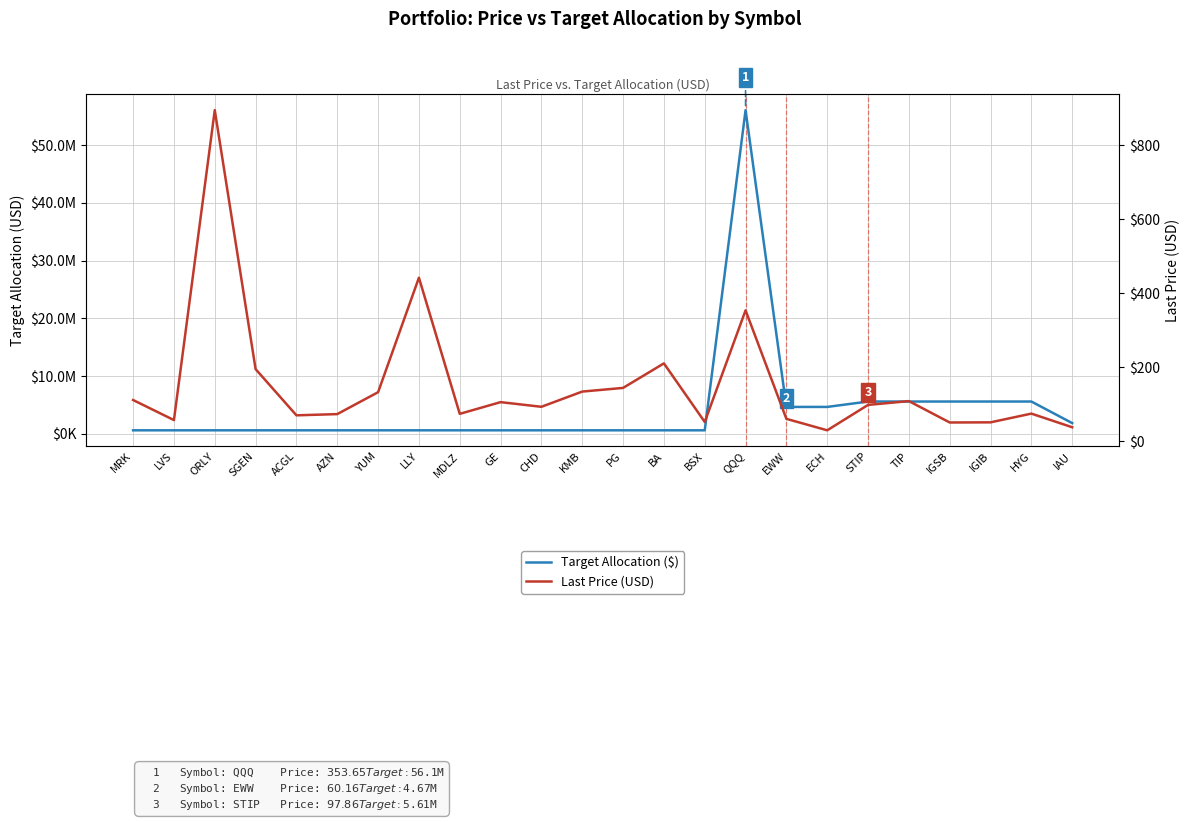

Reading left to right, list all the values displayed in this chart.

Target Allocation ($): MRK=622929.8	LVS=622923.6	ORLY=622923.6	SGEN=622923.6	ACGL=622923.6	AZN=622923.6	YUM=622923.6	LLY=622923.6	MDLZ=622923.6	GE=622923.6	CHD=622923.6	KMB=622923.6	PG=622923.6	BA=622923.6	BSX=622923.6	QQQ=56063686.8	EWW=4671973.9	ECH=4671973.9	STIP=5606368.7	TIP=5606368.7	IGSB=5606368.7	IGIB=5606368.7	HYG=5606368.7	IAU=1868789.6
Last Price (USD): MRK=111.1	LVS=56.8	ORLY=895.3	SGEN=194.7	ACGL=69.7	AZN=73.0	YUM=132.2	LLY=442.0	MDLZ=73.7	GE=105.4	CHD=92.8	KMB=133.9	PG=143.8	BA=210.2	BSX=51.8	QQQ=353.6	EWW=60.2	ECH=29.1	STIP=97.9	TIP=108.2	IGSB=50.3	IGIB=50.7	HYG=74.3	IAU=37.4